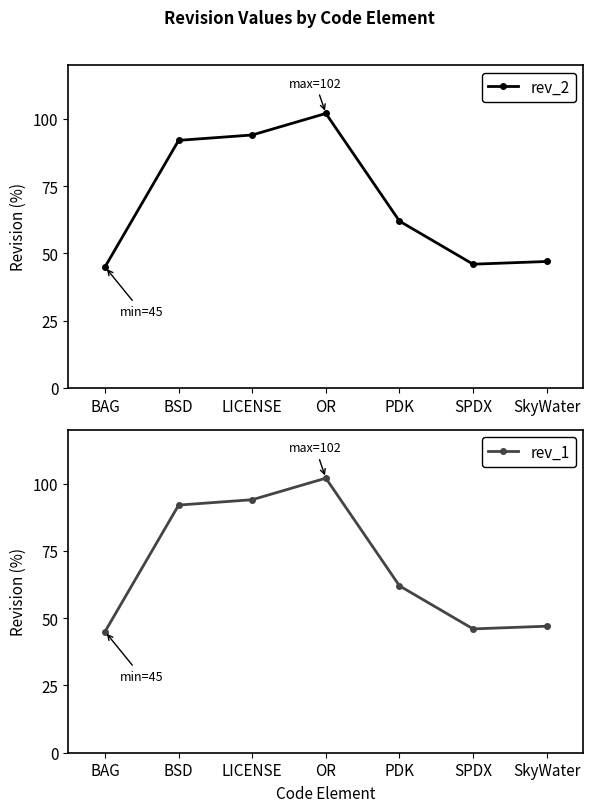

At which category does the chart reach its peak across all series?

OR